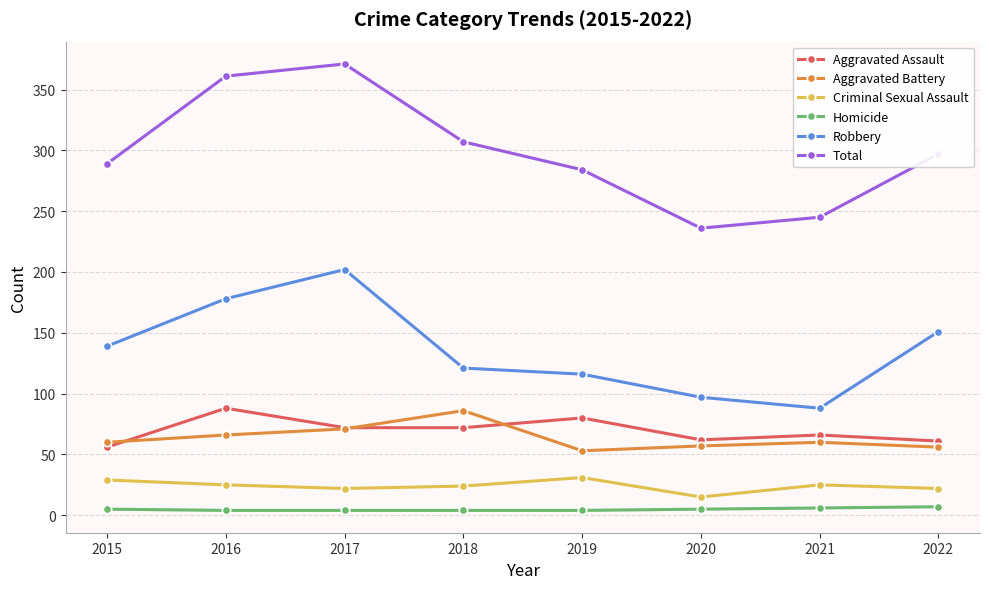

Is it true that Aggravated Assault equals 112 at 2021?

False